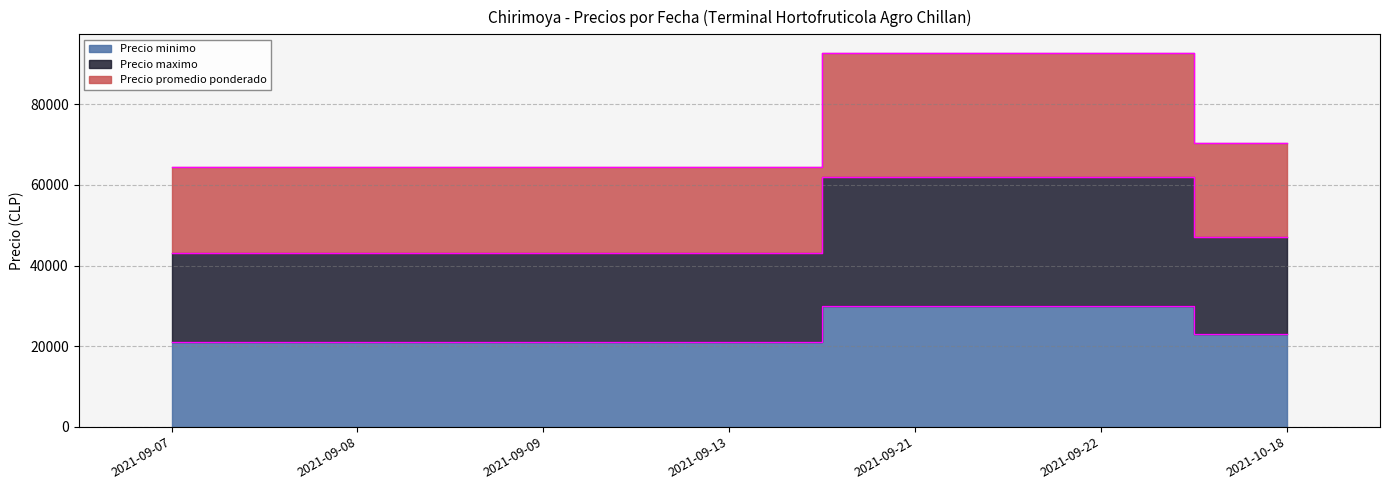

How many values in the Precio maximo series exceed 43000?

3